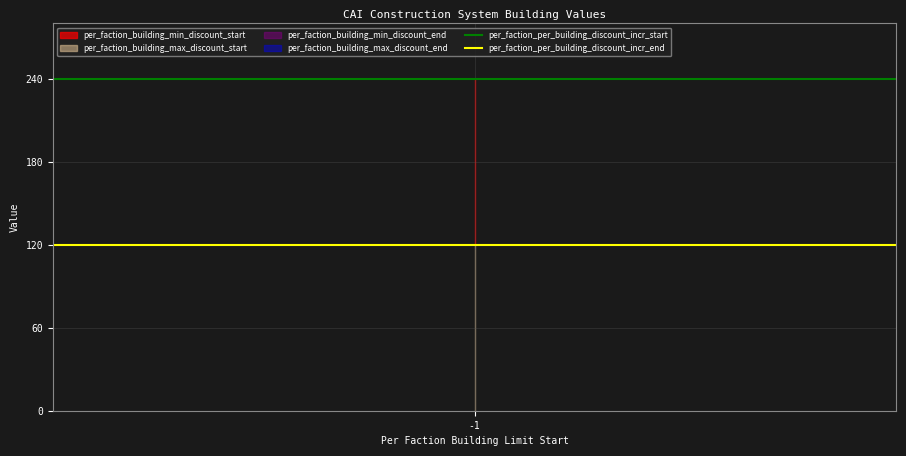

Which category has the highest value across all series?

-1